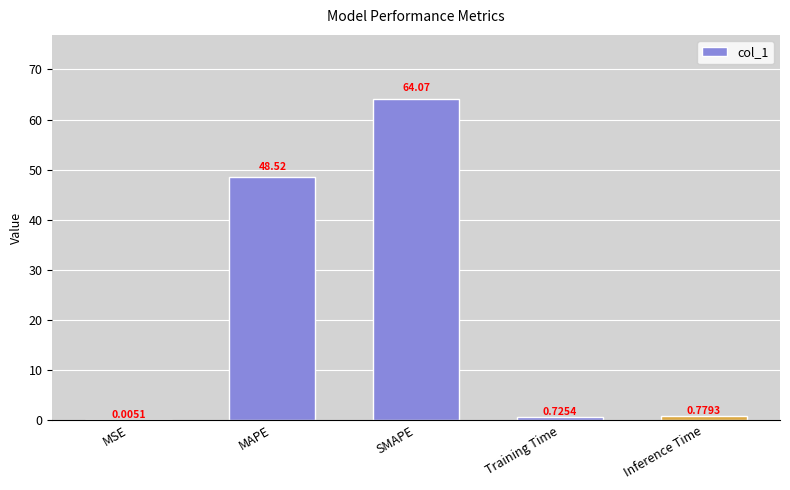

Where is the data nearest to the value 32?

MAPE